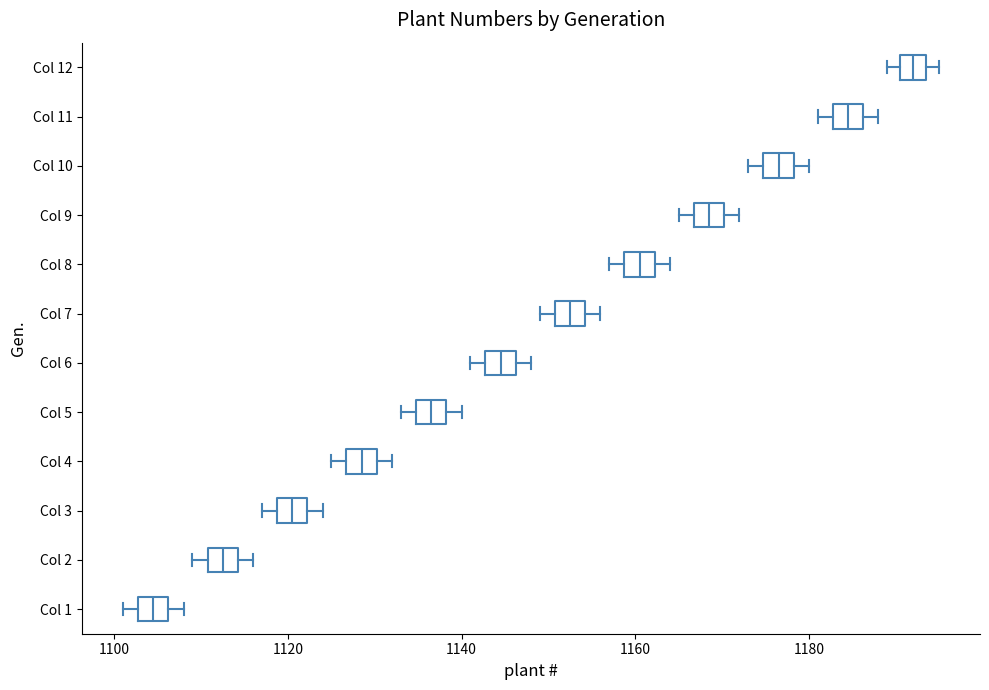

Where is the left edge of the box for Col 8 on the x-axis? The values are not printed on the chart, so give them approximately, as read against the axis.

1158